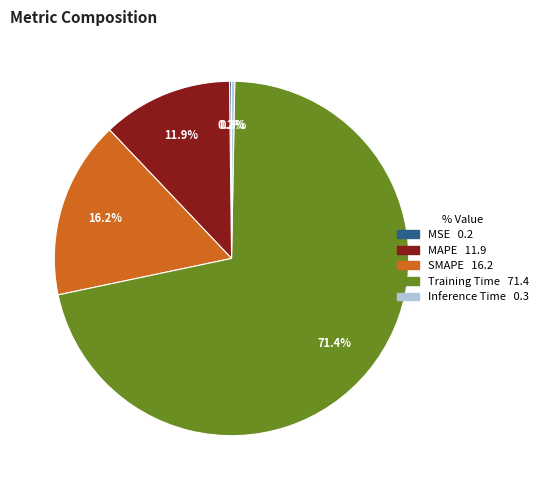

What portion of the pie excludes SMAPE?

83.8%